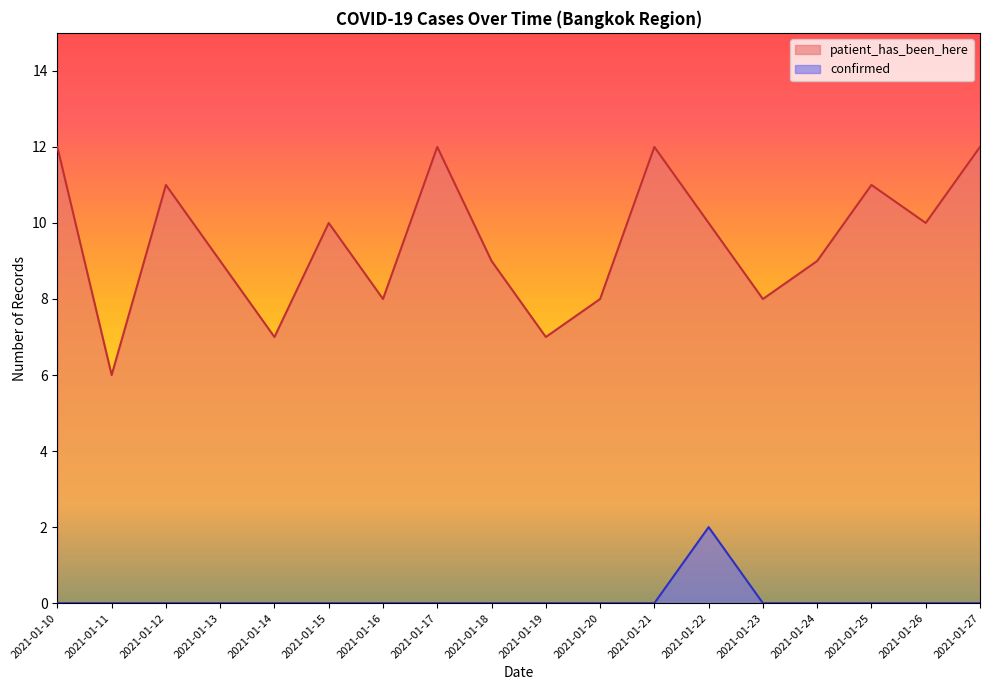

How many categories are shown in the chart?

18